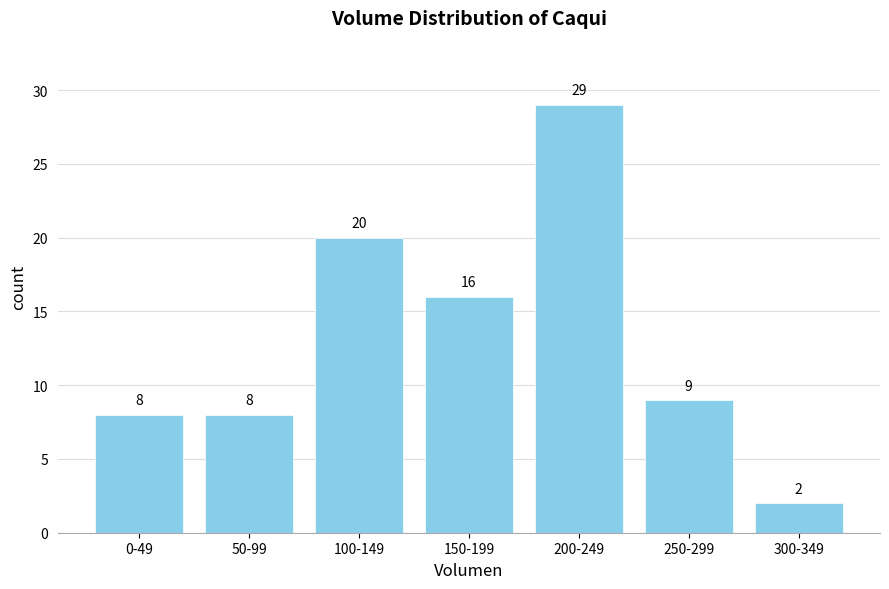

Reading left to right, what are all the values shown in this chart?

0-49=8	50-99=8	100-149=20	150-199=16	200-249=29	250-299=9	300-349=2